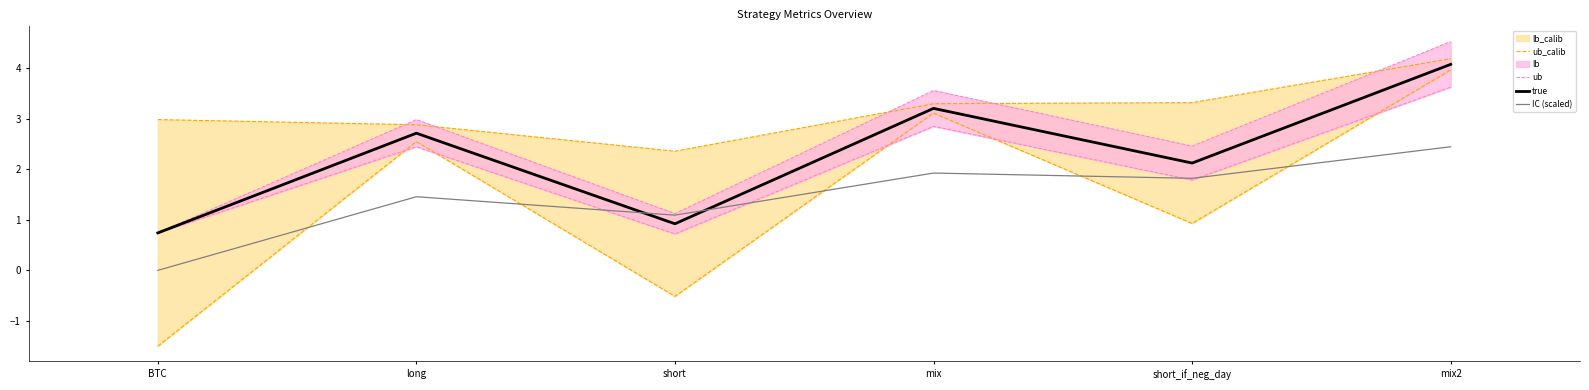

What is the difference between the maximum and minimum values in the ub_calib series?

1.8